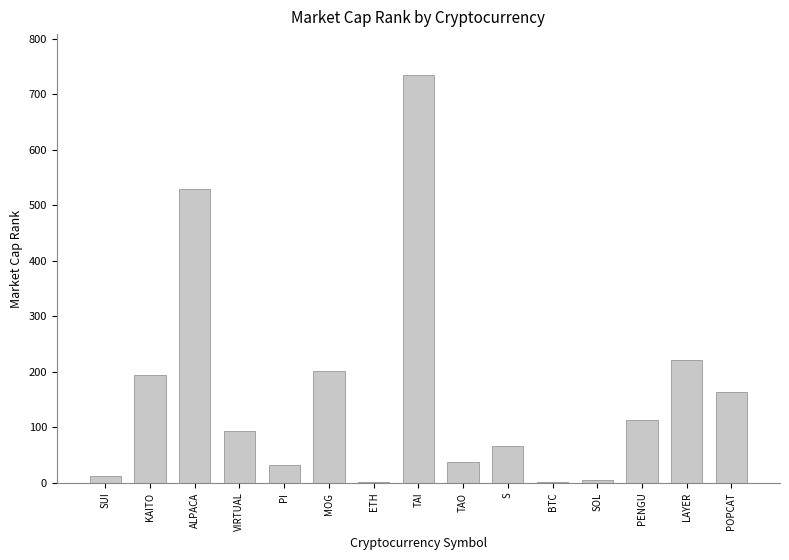

What is the sum of the values at POPCAT and TAI?

898